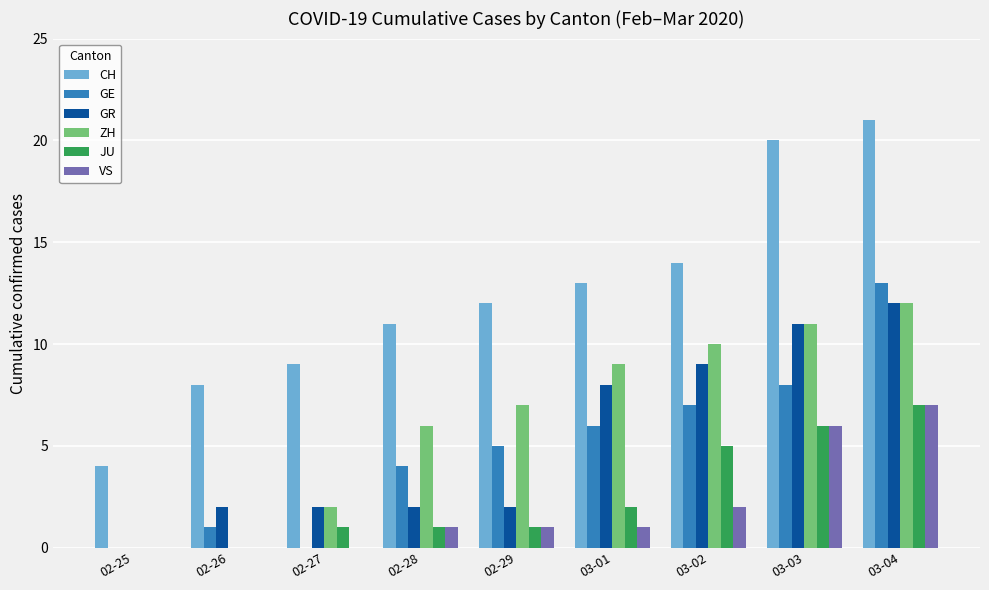

Are the bars grouped side by side (vs. stacked)?

Yes